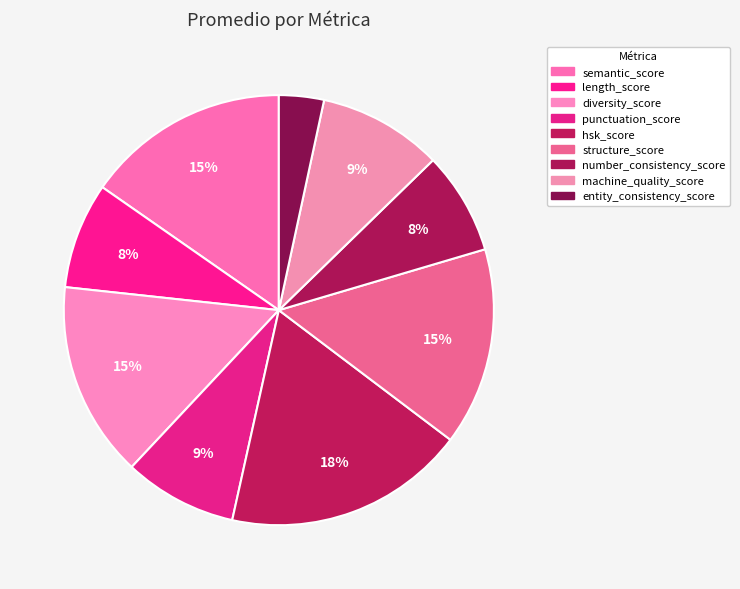

Rank the categories by value from highest to lowest.

hsk_score, semantic_score, structure_score, diversity_score, machine_quality_score, punctuation_score, length_score, number_consistency_score, entity_consistency_score